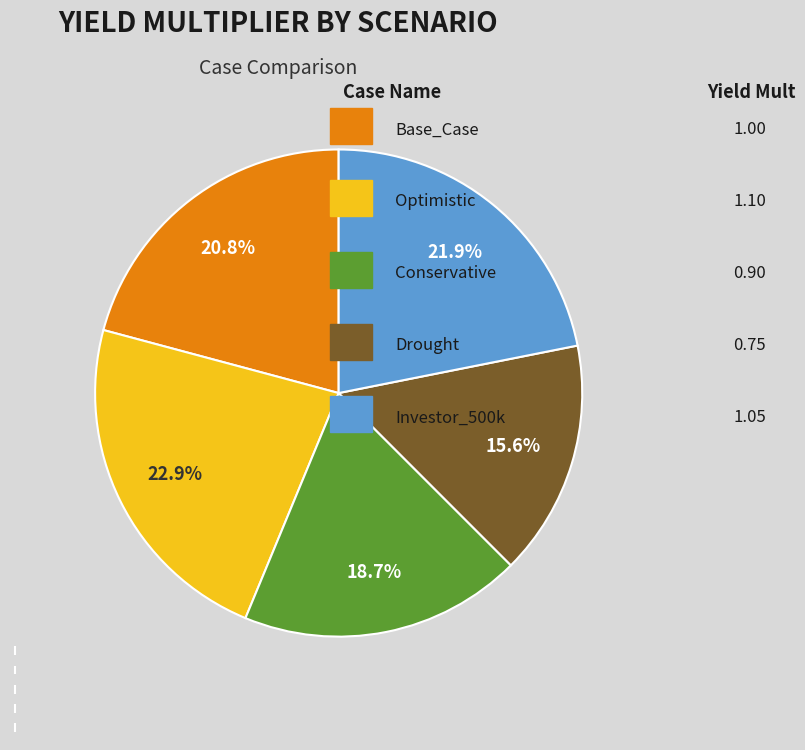

What percentage is the Investor_500k slice, to the nearest percent?

22%